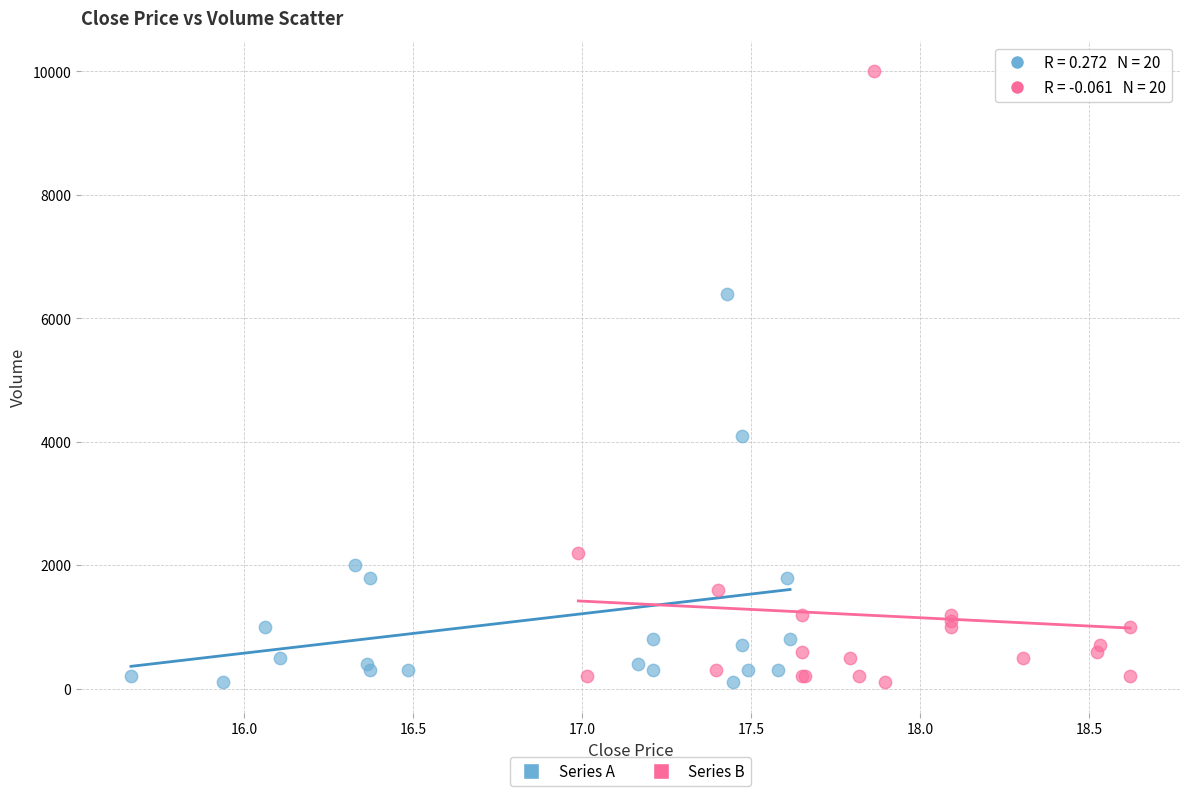

Which series has the widest spread of Y values?

Series B